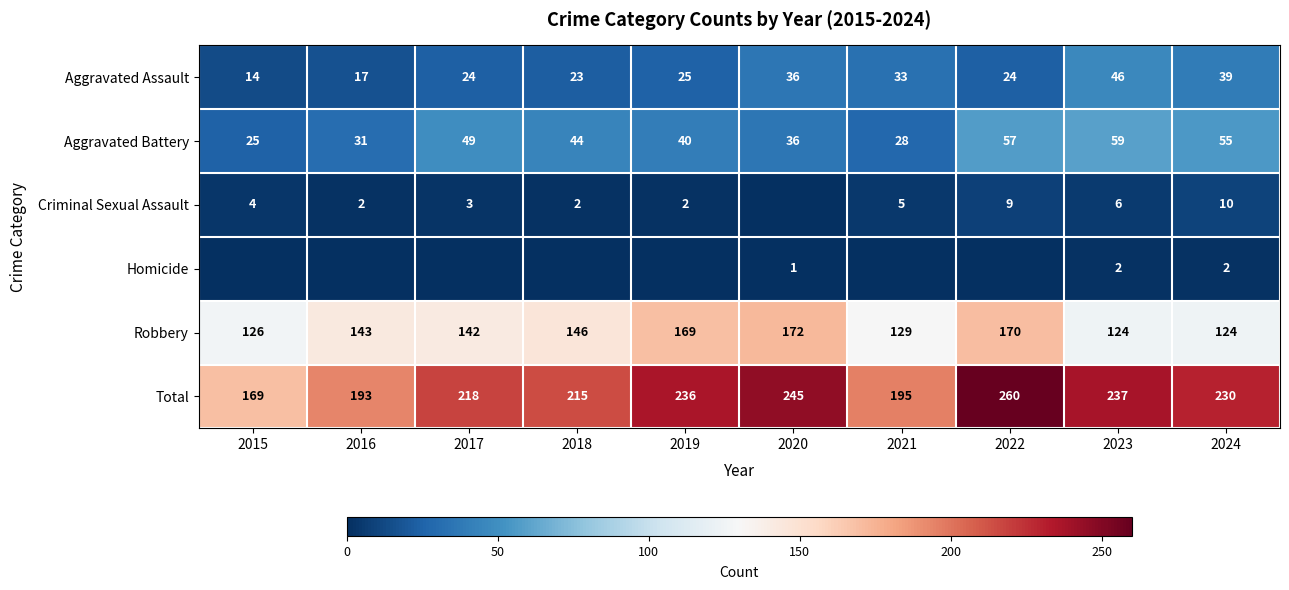

At which label is Total closest to 214?

2018